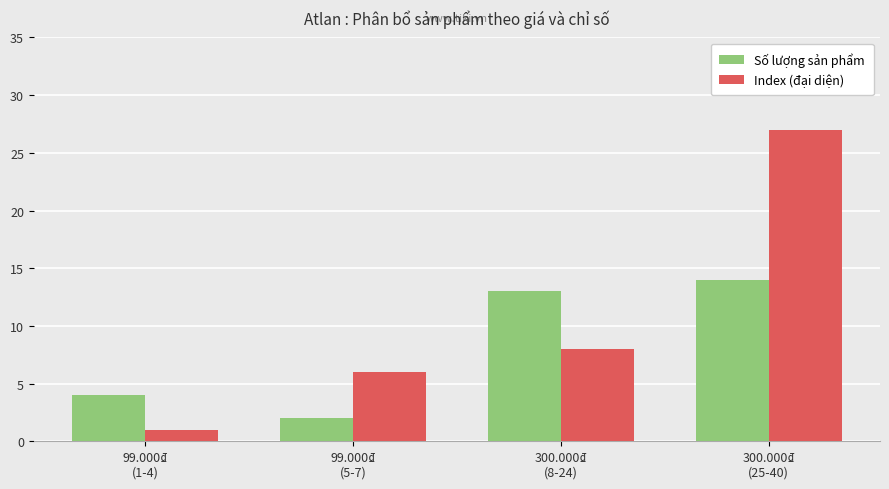

Which series changed the most between 99.000₫
(1-4) and 300.000₫
(25-40)?

Index (đại diện)